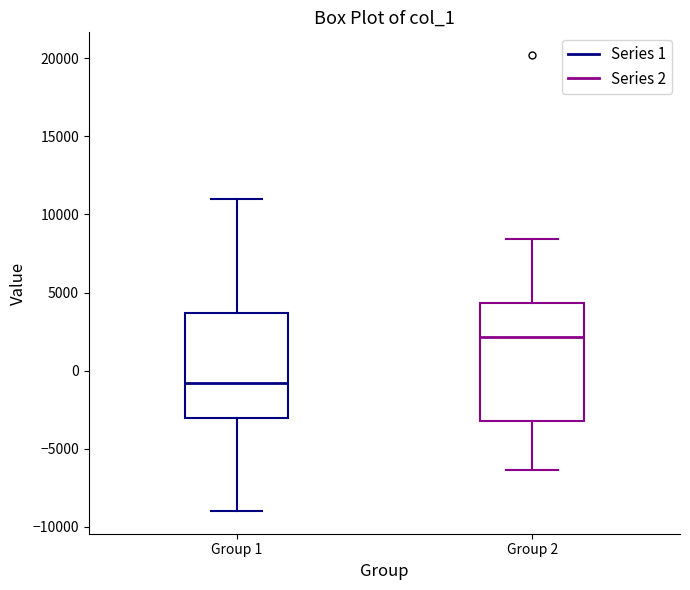

Reading left to right, read every box against the y-axis: the position of its median line, the range the box covers, and the ends of its whiskers. The values are not printed on the chart, so give them approximately, as read against the axis.

Group 1: median -1000, box -3000 to 3500, whiskers -9000 to 11000
Group 2: median 2000, box -3000 to 4500, whiskers -6500 to 8500